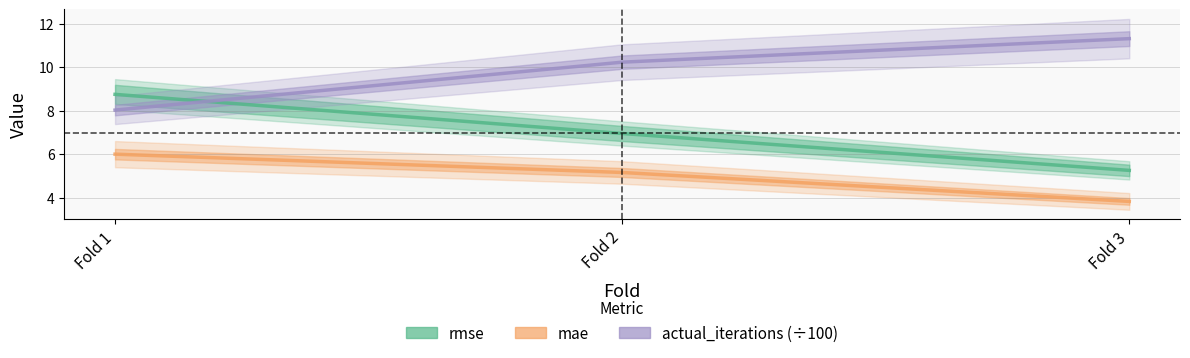

Which label corresponds to the largest value in the chart?

Fold 3